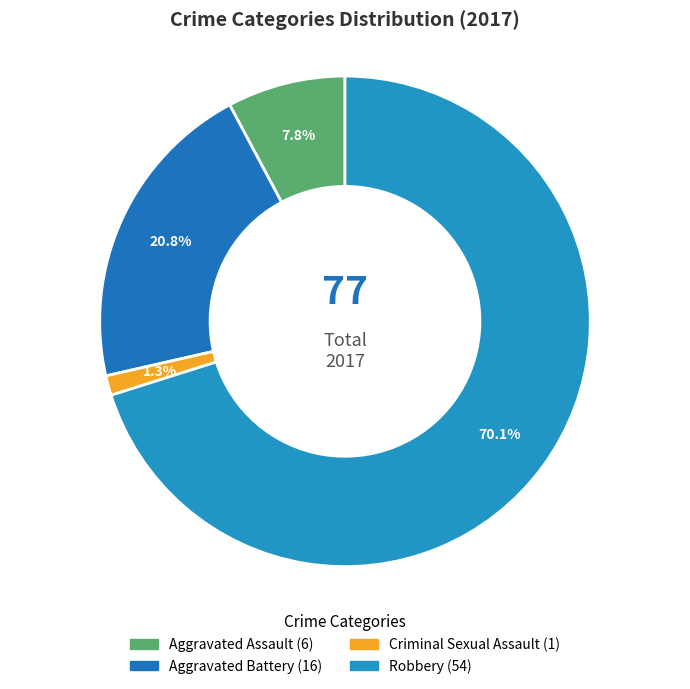

What percentage is the Aggravated Battery slice, to the nearest percent?

21%